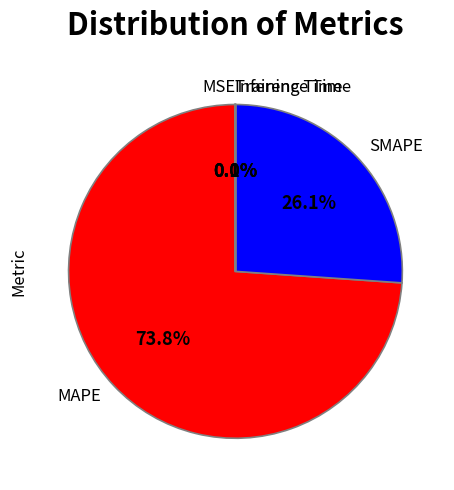

Which slice represents more than half of the pie?

MAPE